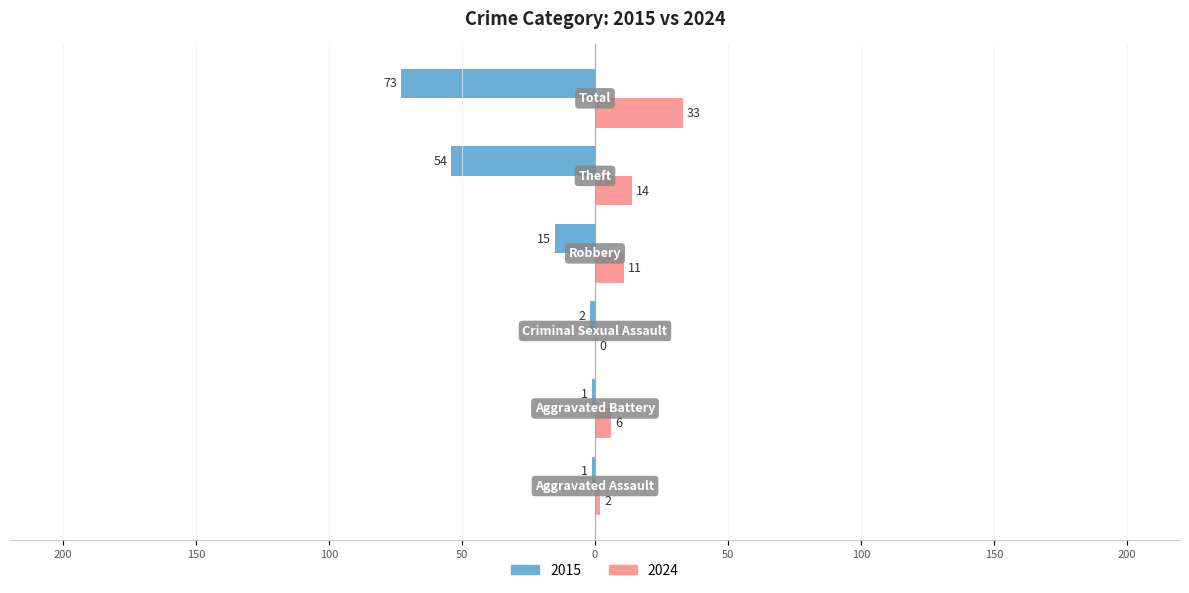

What position from the right is Aggravated Battery?

5